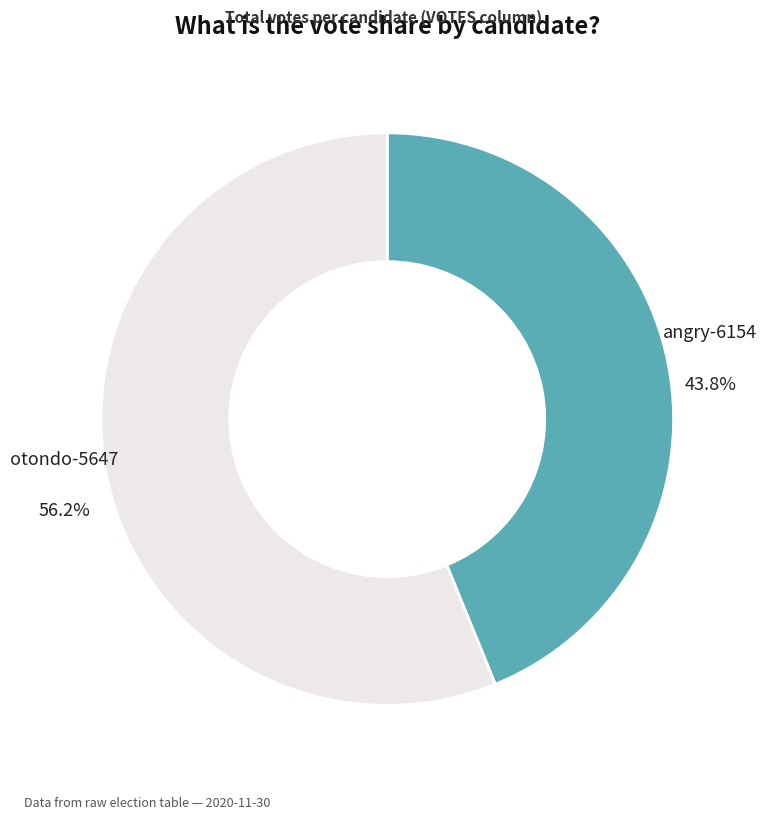

How much of the chart is everything except otondo-5647?

43.8%